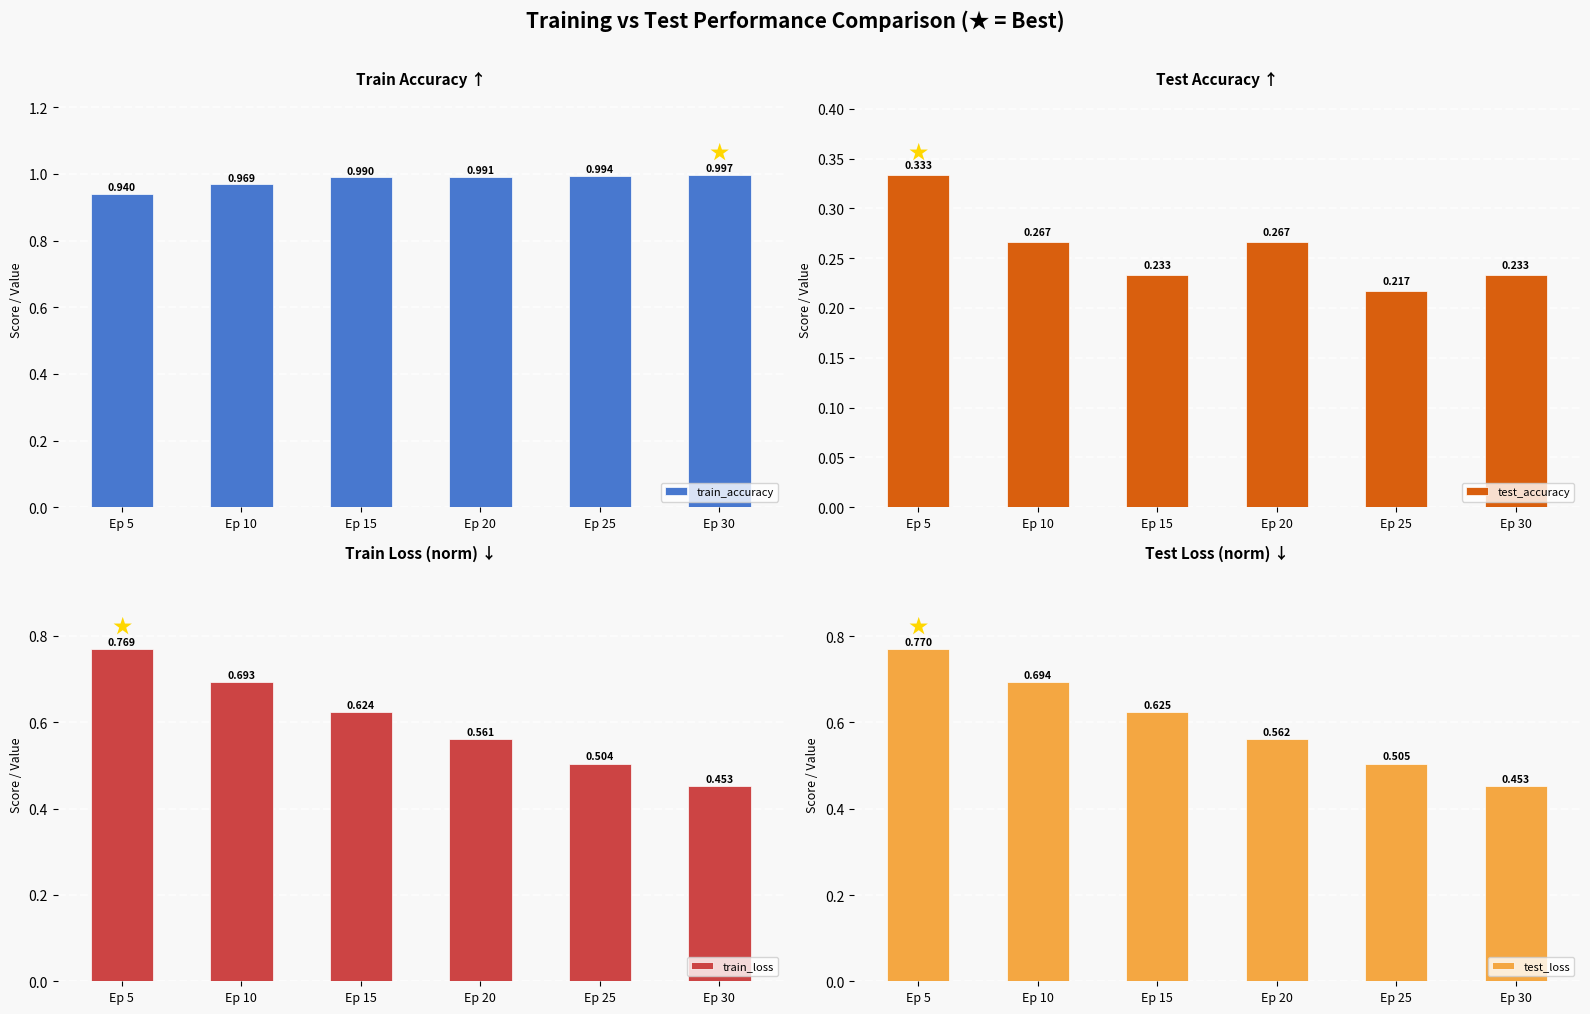

Reading left to right, extract all data points from this chart.

train_accuracy: Ep 5=0.9	Ep 10=1.0	Ep 15=1.0	Ep 20=1.0	Ep 25=1.0	Ep 30=1.0
test_accuracy: Ep 5=0.3	Ep 10=0.3	Ep 15=0.2	Ep 20=0.3	Ep 25=0.2	Ep 30=0.2
train_loss: Ep 5=0.8	Ep 10=0.7	Ep 15=0.6	Ep 20=0.6	Ep 25=0.5	Ep 30=0.5
test_loss: Ep 5=0.8	Ep 10=0.7	Ep 15=0.6	Ep 20=0.6	Ep 25=0.5	Ep 30=0.5